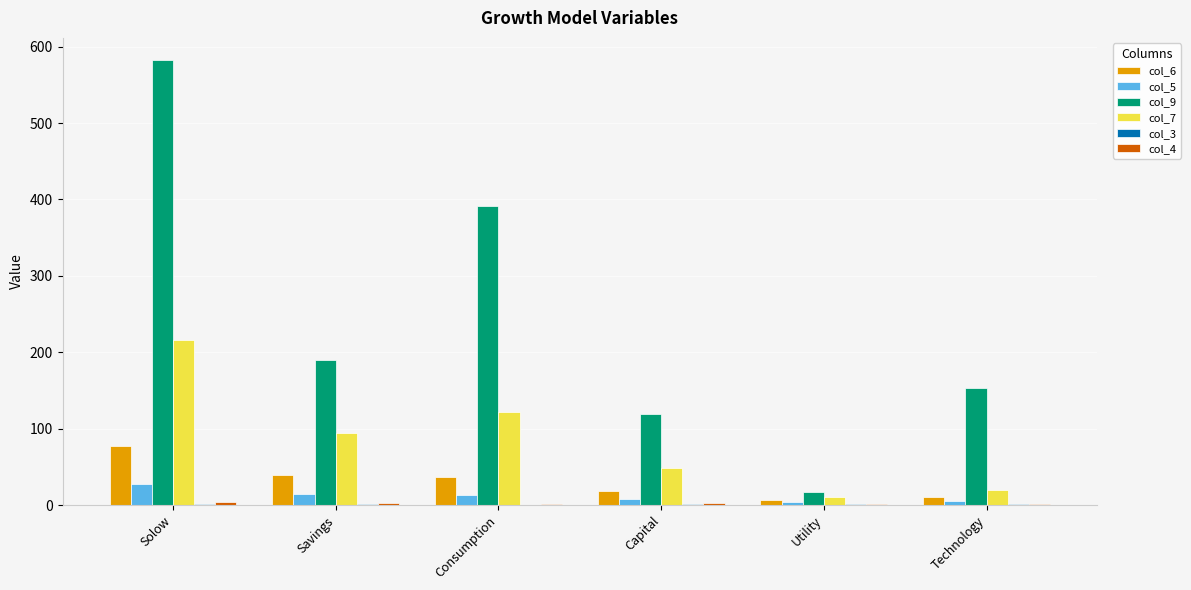

What is the sum of all col_7 values?

512.7